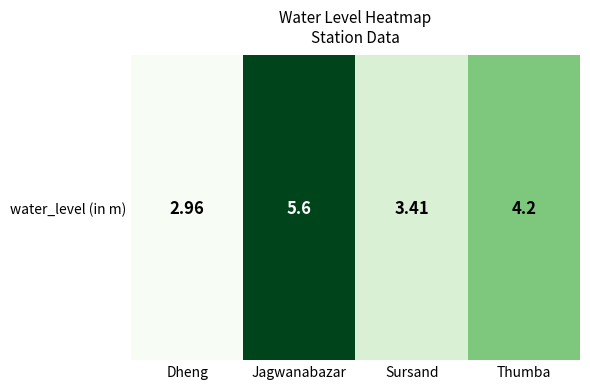

Rank the categories by value from lowest to highest.

Dheng, Sursand, Thumba, Jagwanabazar